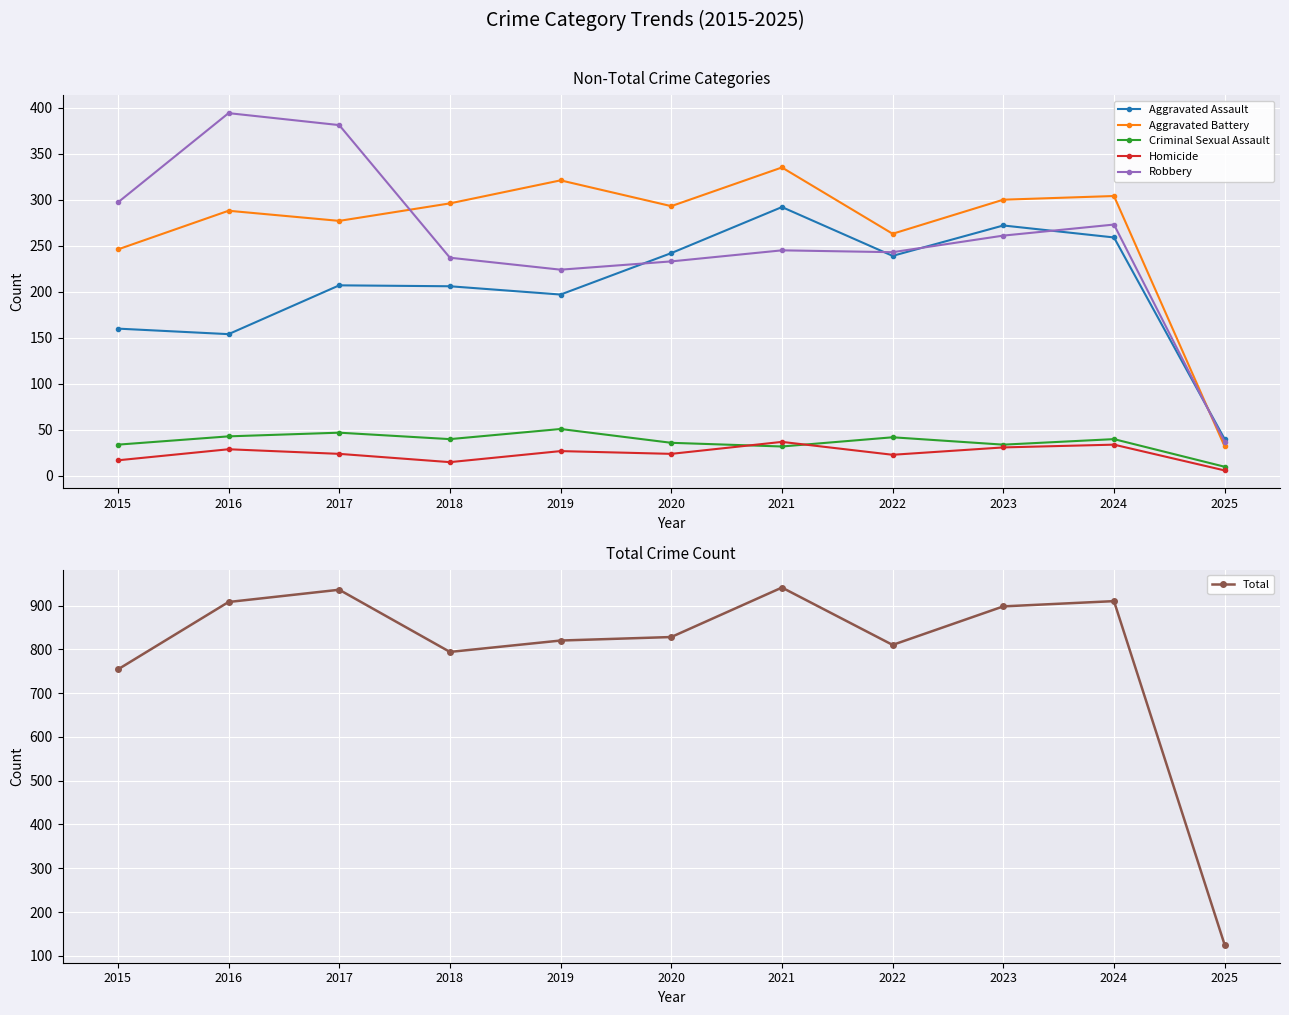

Which series changed the most between 2017 and 2020?

Robbery